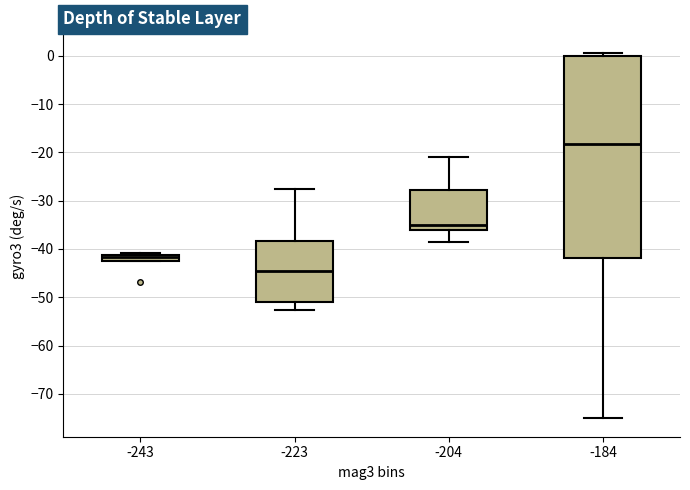

Comparing the boxes themselves (not the whiskers), which one is the tallest?

-184